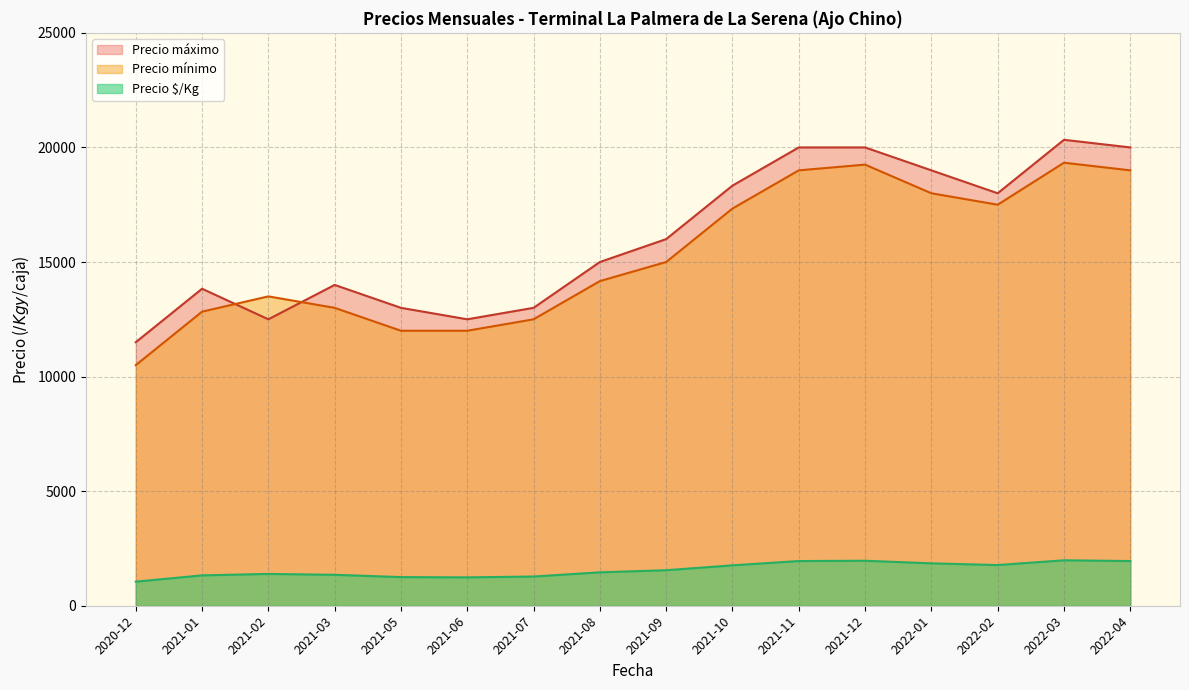

How many values in the Precio mínimo series are below 15000?

8